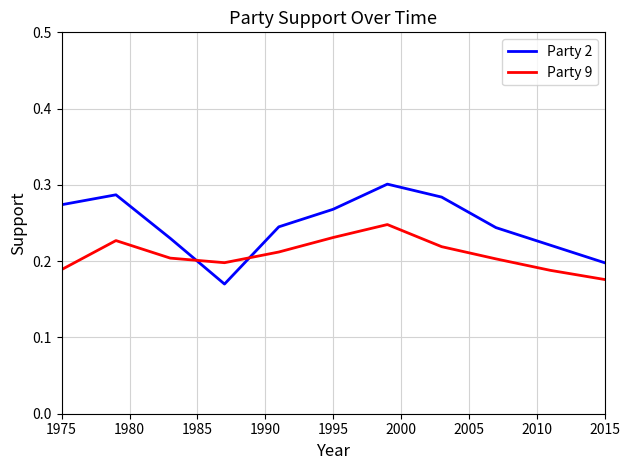

Which series has the largest range (max minus min)?

Party 2